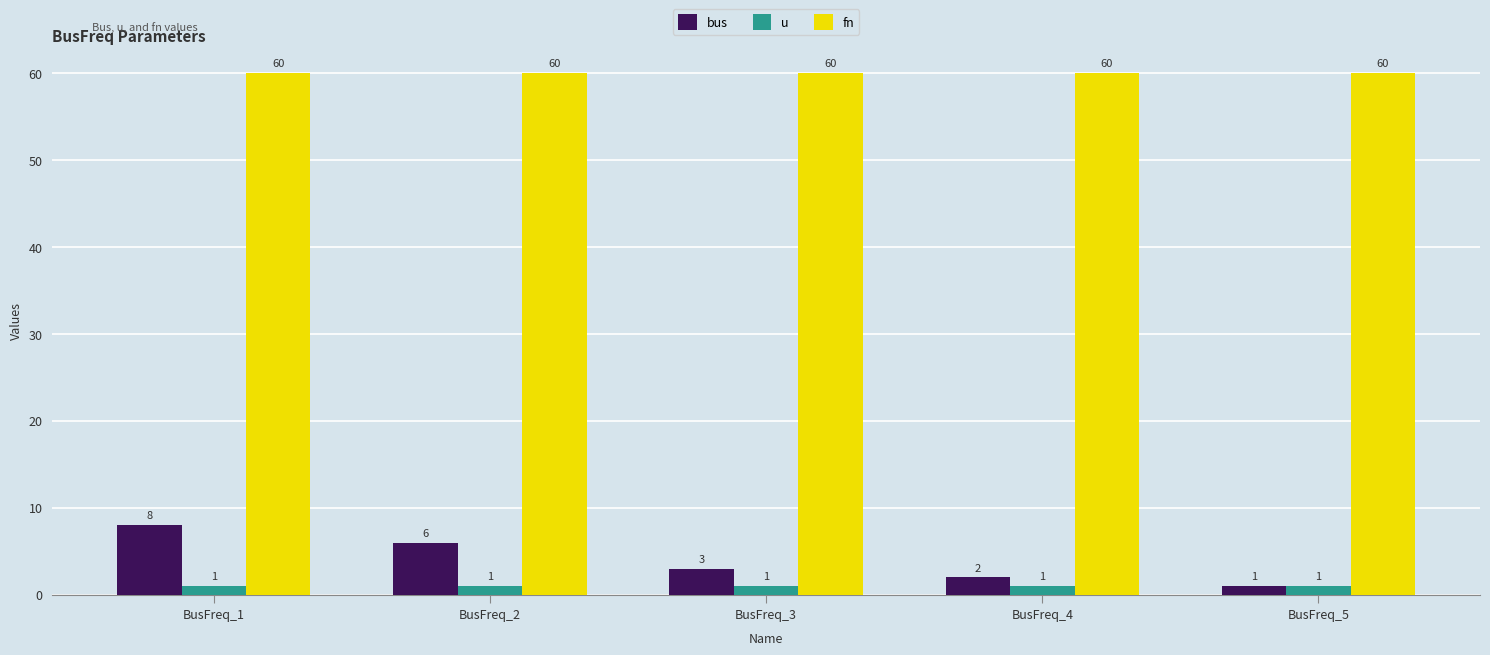

The value of bus at BusFreq_2 is 11. True or false?

False